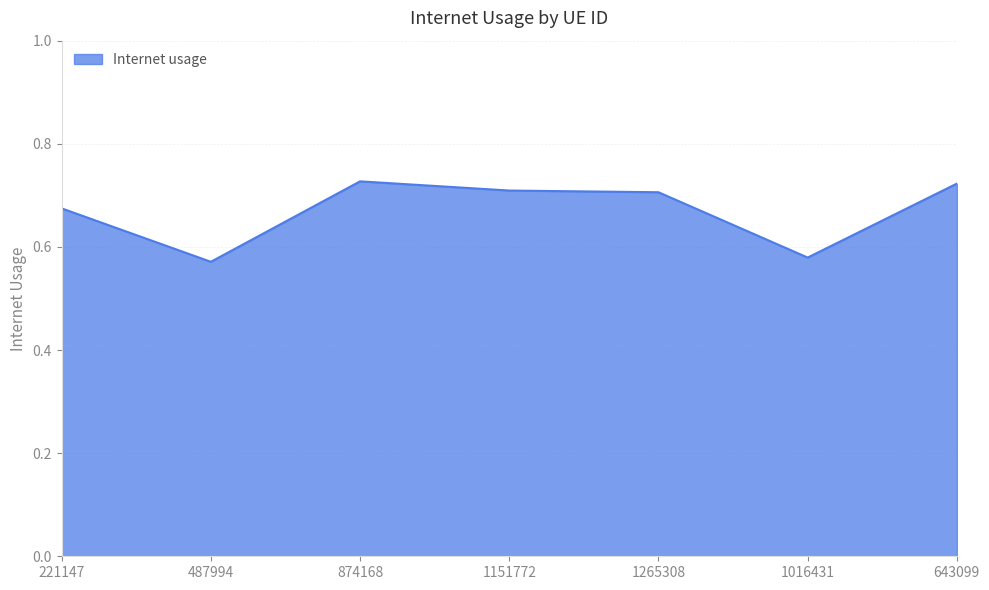

The chart shows a value of 0.2 at 487994. True or false?

False